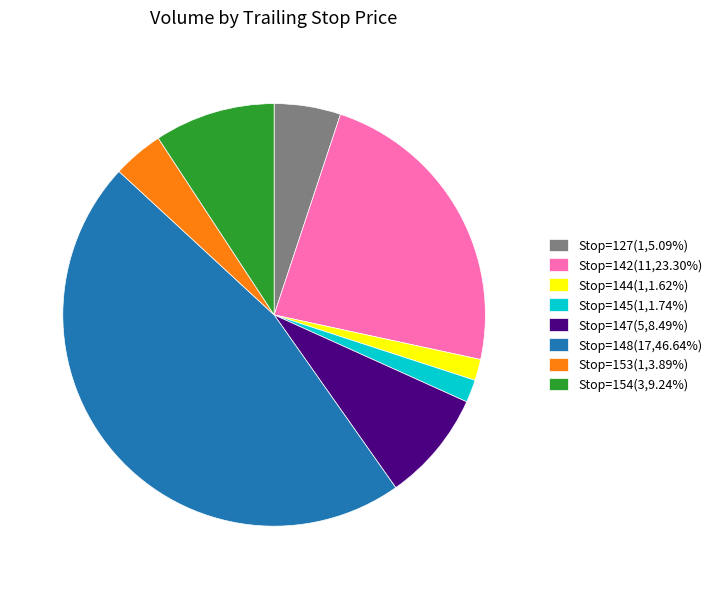

Approximately how many times larger is the value at Stop=154(3,9.24%) compared to Stop=142(11,23.30%)?

0.4